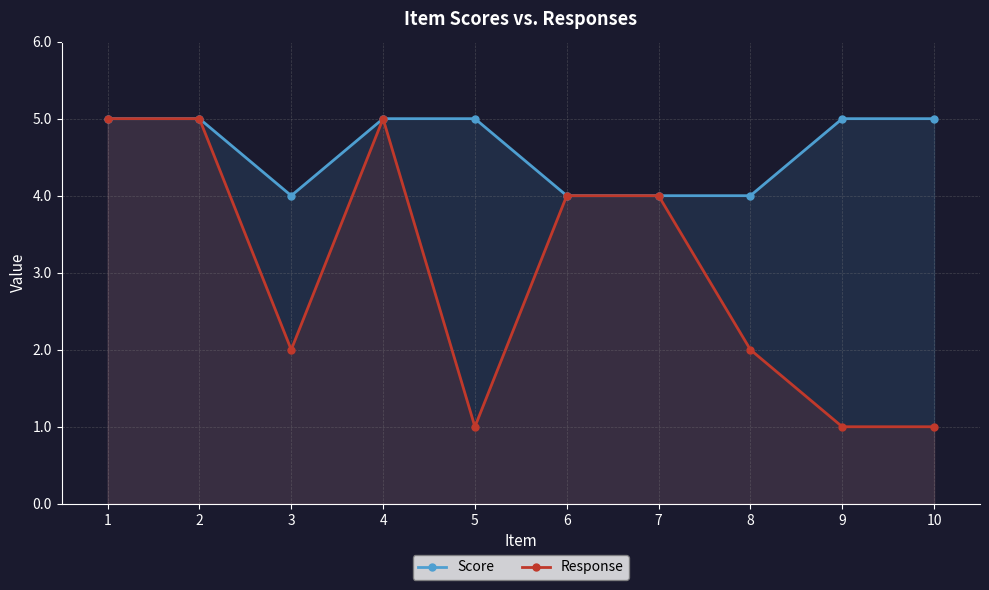

How many data points does each series have?

10